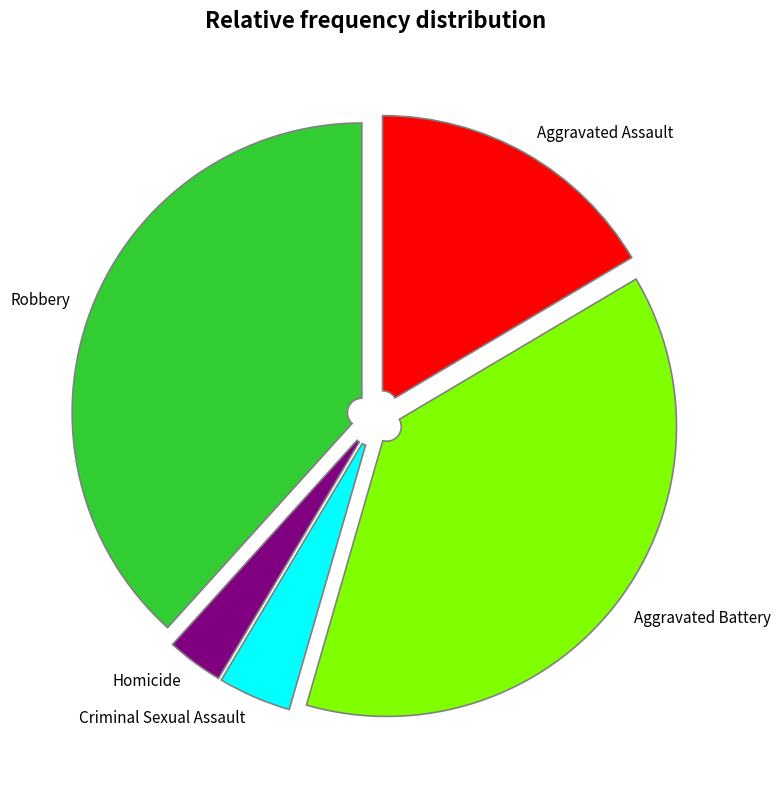

Which category has the smallest portion of the pie?

Homicide